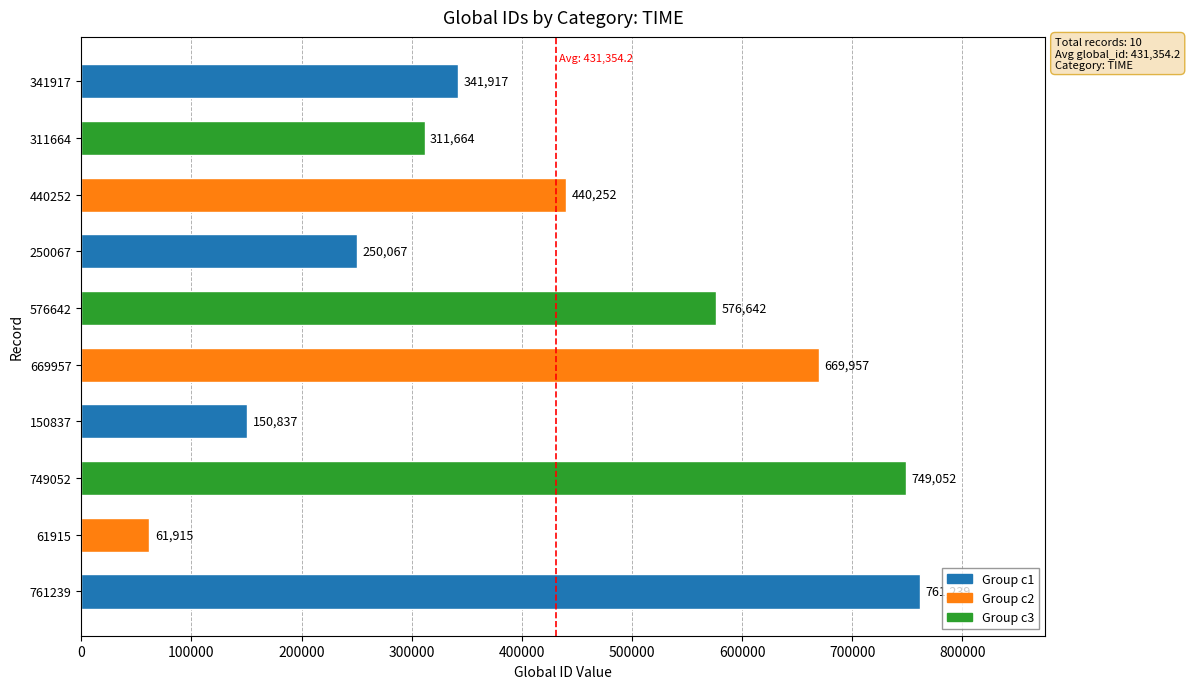

How many series are shown in this chart?

1